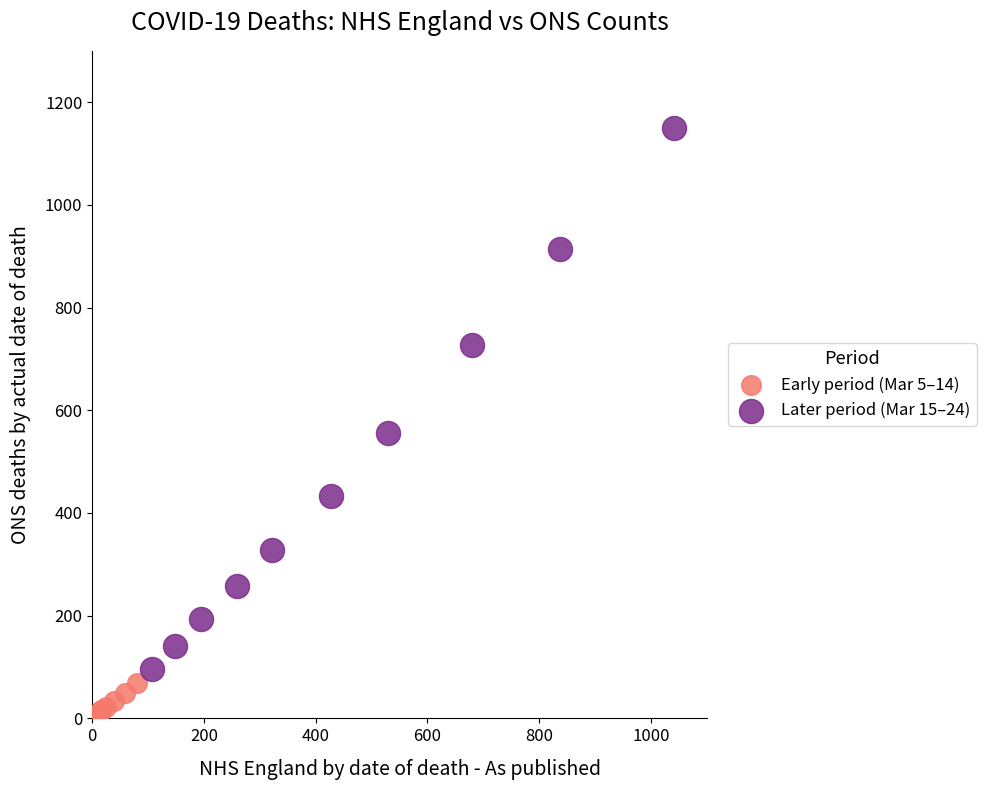

What are all the series names shown in the legend?

Early period (Mar 5–14), Later period (Mar 15–24)